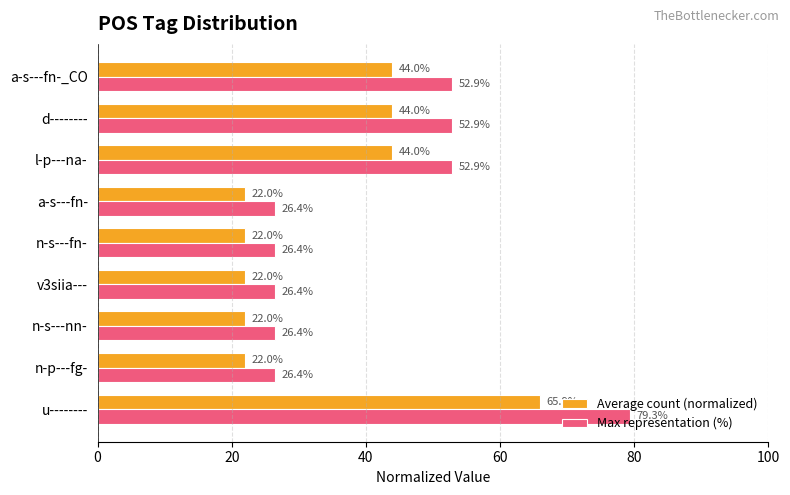

The Average count (normalized) series shows 22.0 at n-s---nn-. True or false?

True